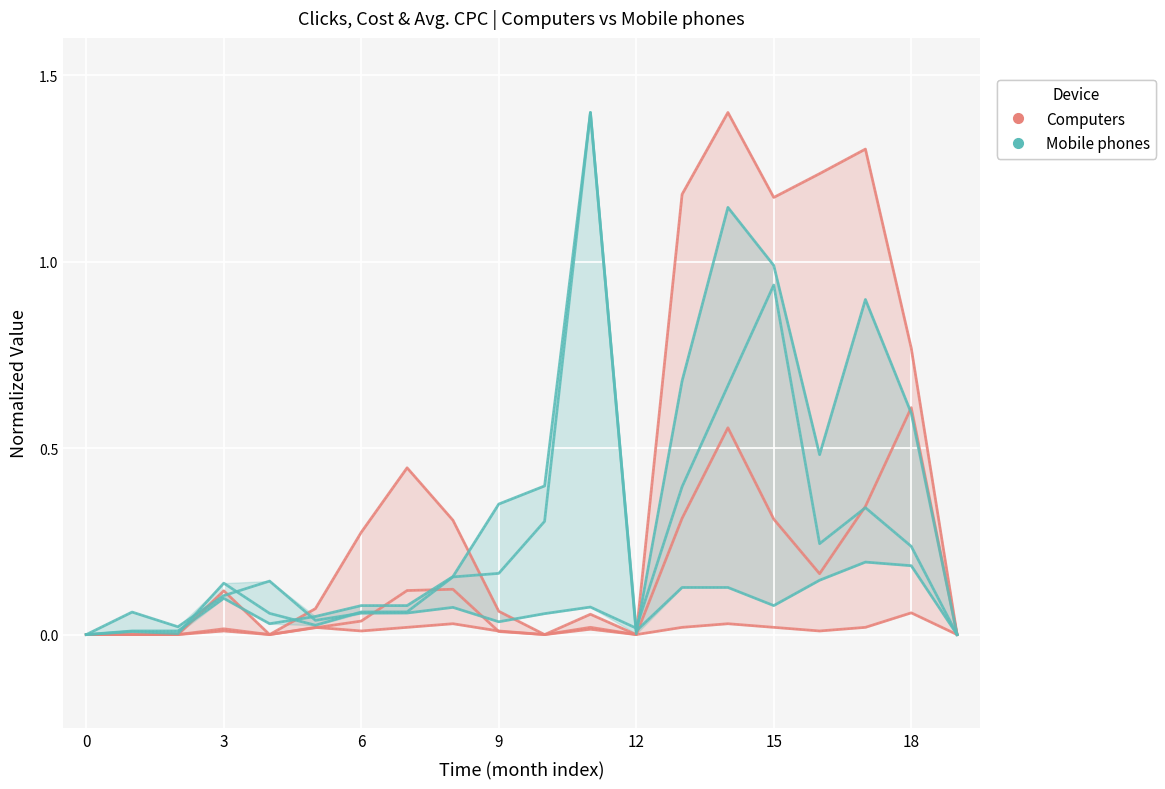

Which series has the widest spread of values?

Mobile phones